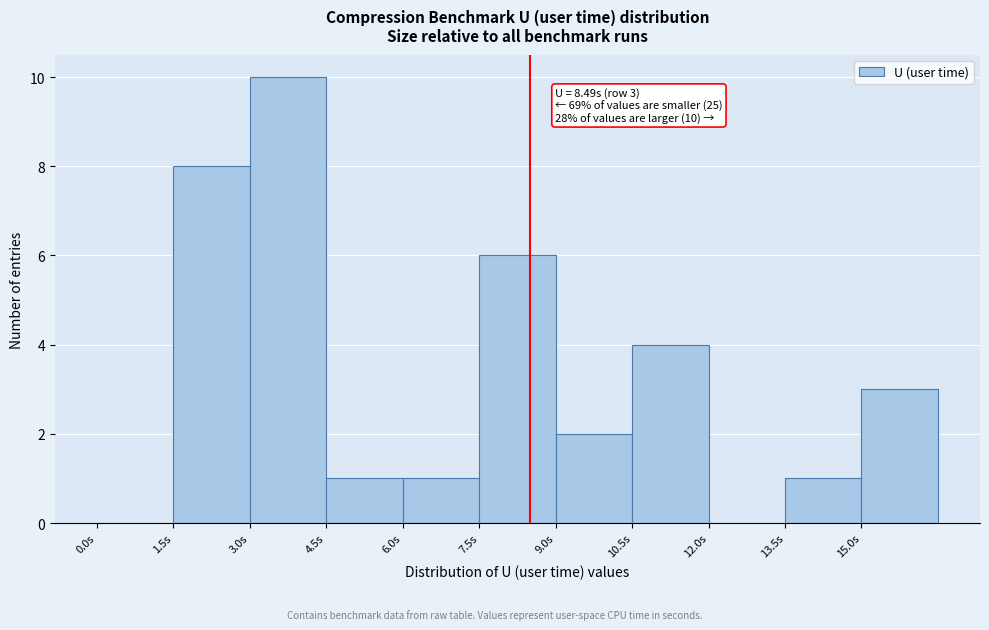

Which range on the x-axis has the tallest bar?

3.0 to 4.5